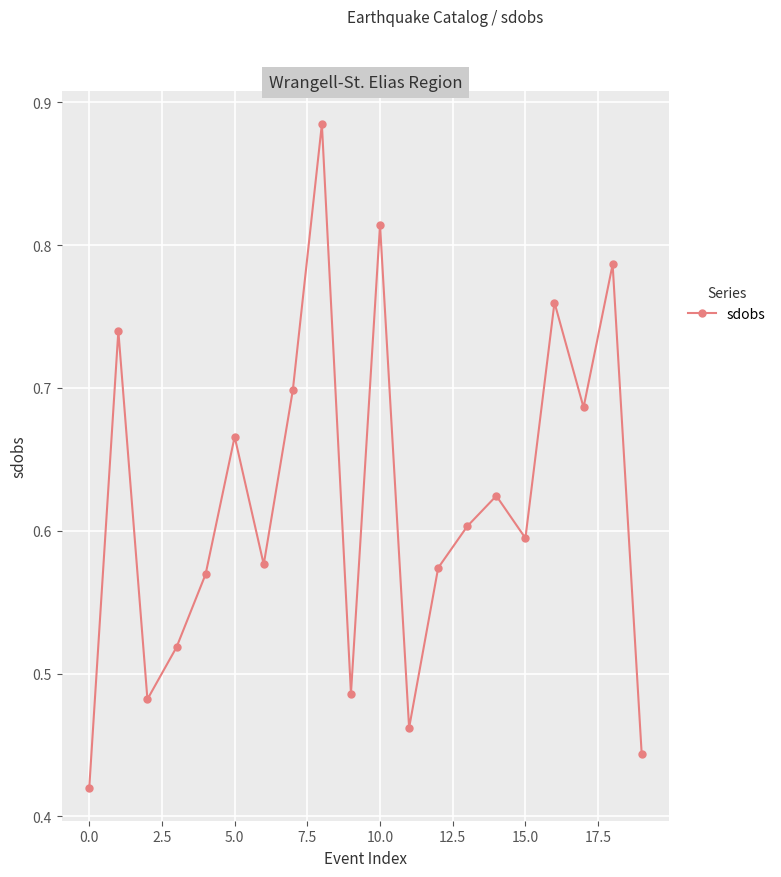

What is the sum of all values?

12.4